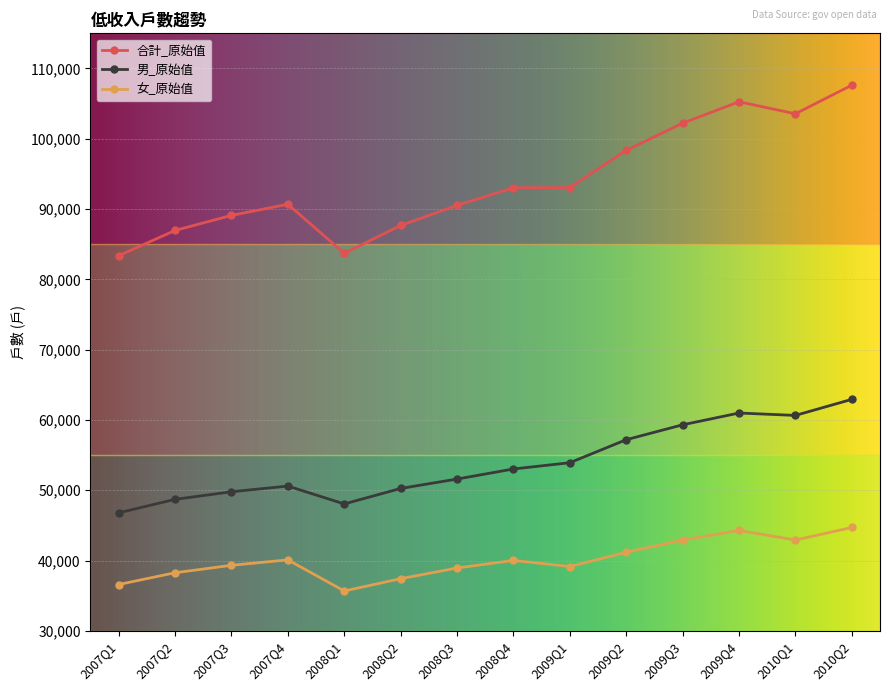

What is the label of the 6th point from the right?

2009Q1